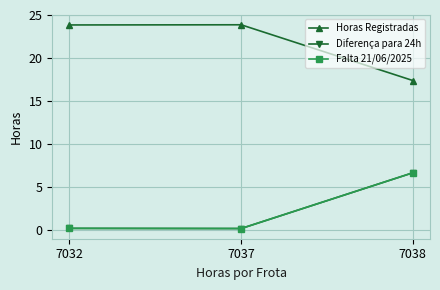

What is the spread (max minus min) of values at 7037?

23.7